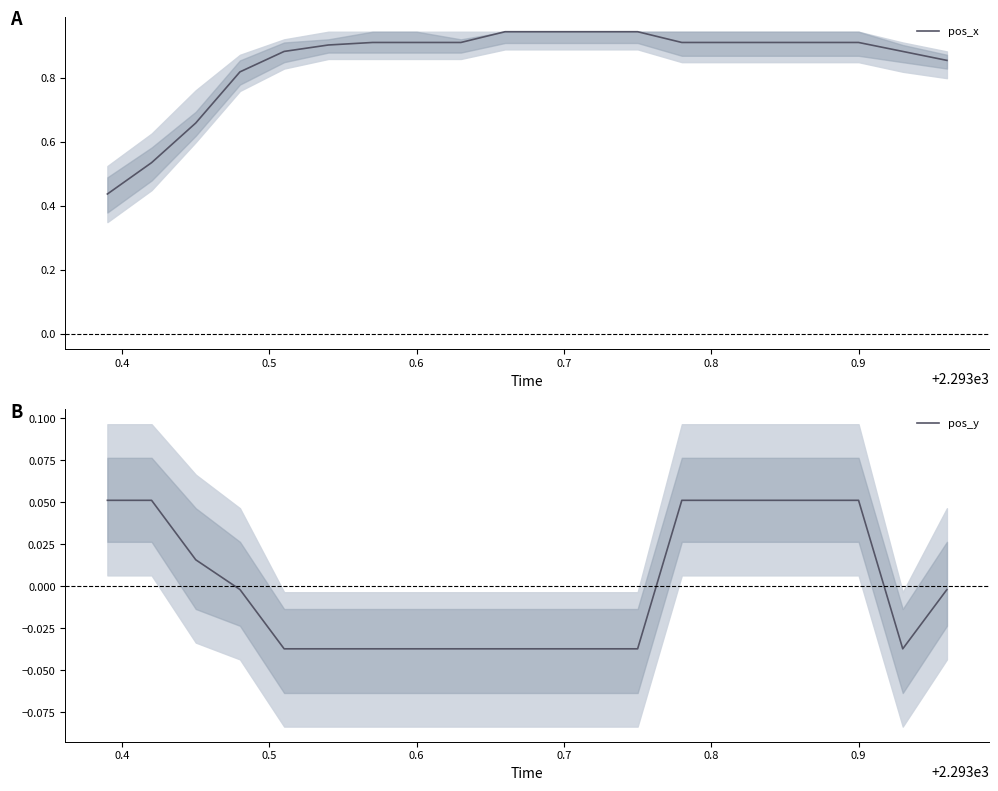

What are all the series names shown in the legend?

pos_x, pos_y